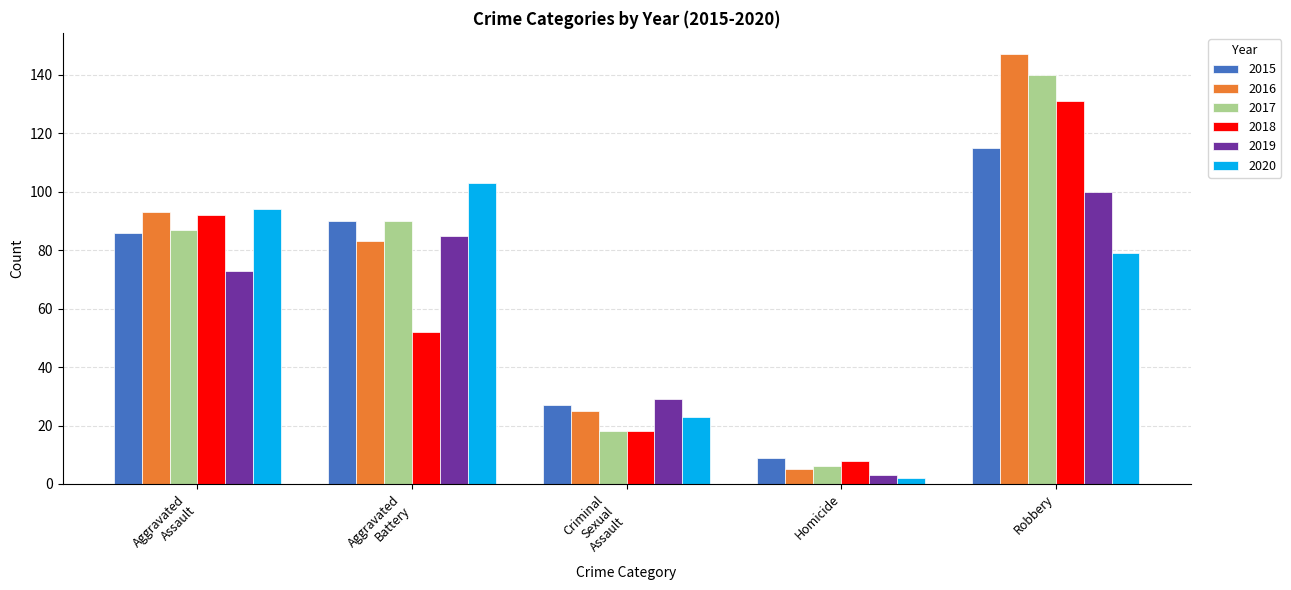

At which category is the sum across all series the highest?

Robbery